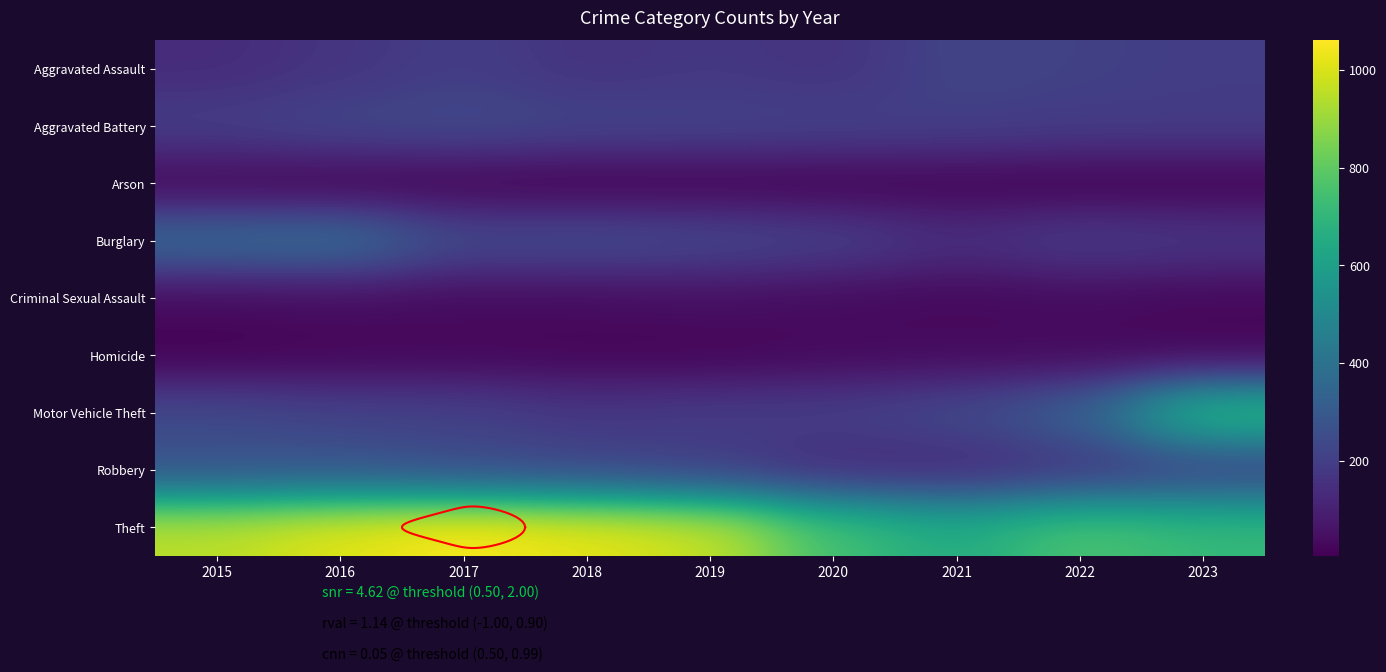

At how many categories does at least one series exceed 646?

9